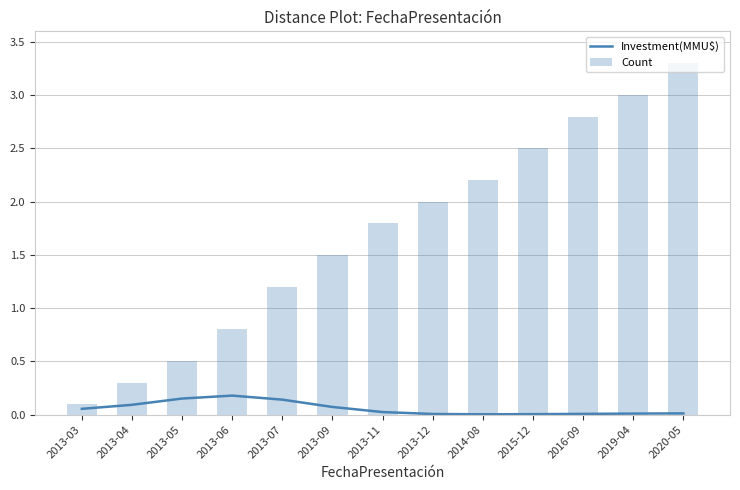

What is the total value across all series at 2019-04?

3.0